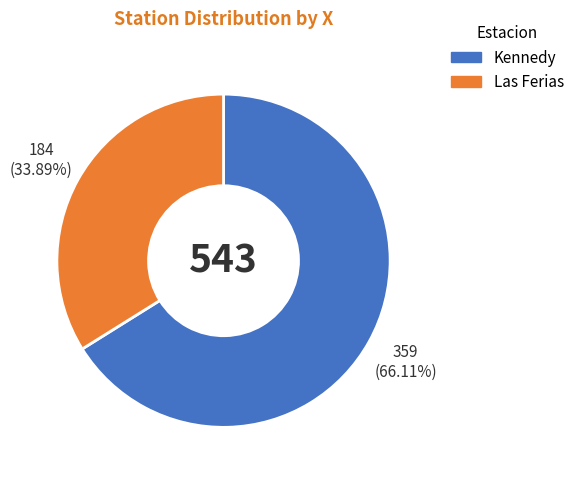

How many slices are in this pie chart?

2